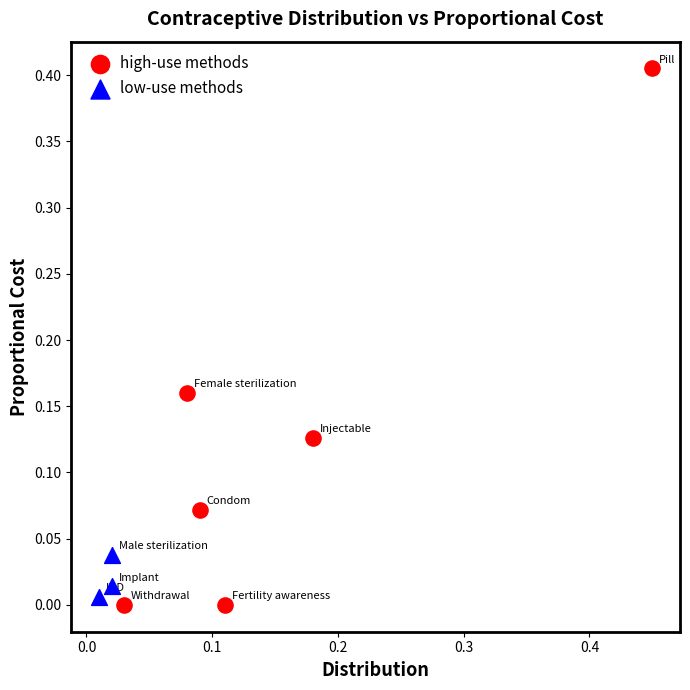

Which series reaches the minimum Y coordinate?

high-use methods